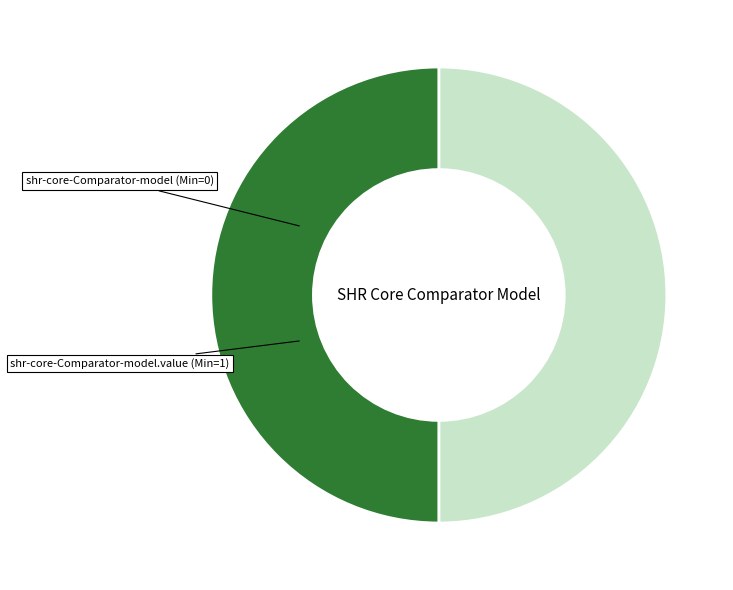

Count the number of slices in the pie.

2